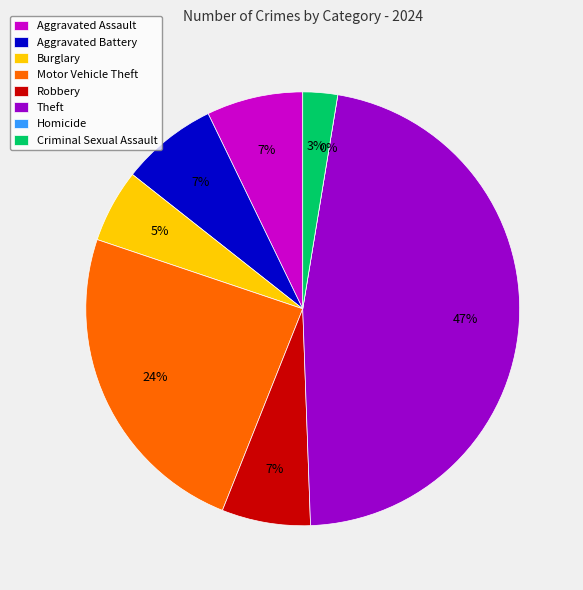

Which slice is the largest?

Theft